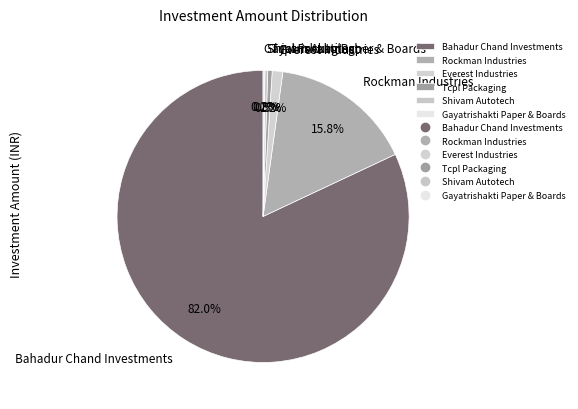

Which has a higher value, Rockman Industries or Everest Industries?

Rockman Industries